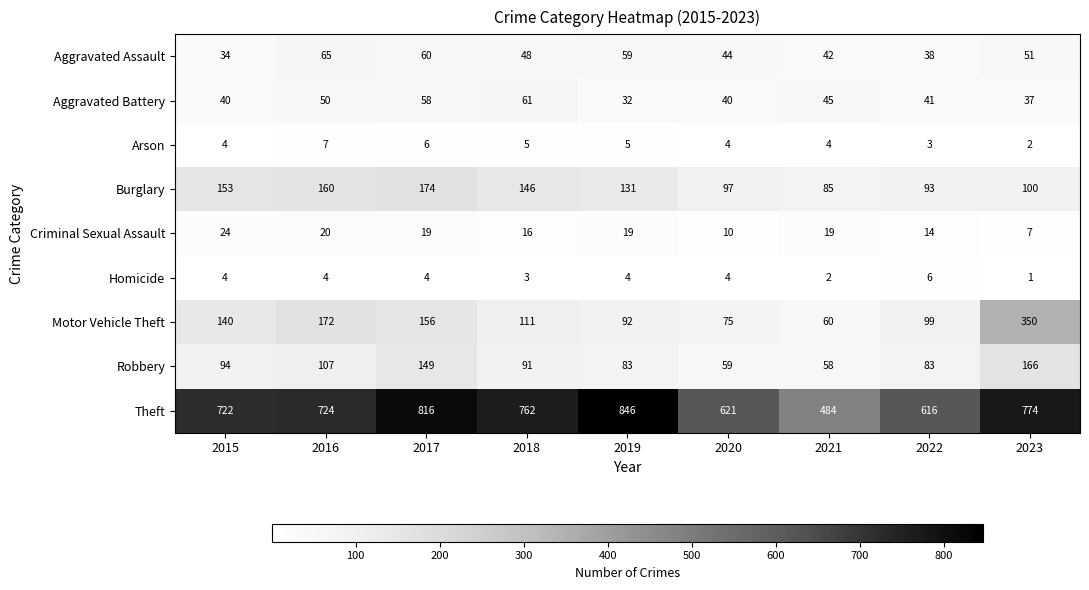

What is the sum of all Aggravated Assault values?

441